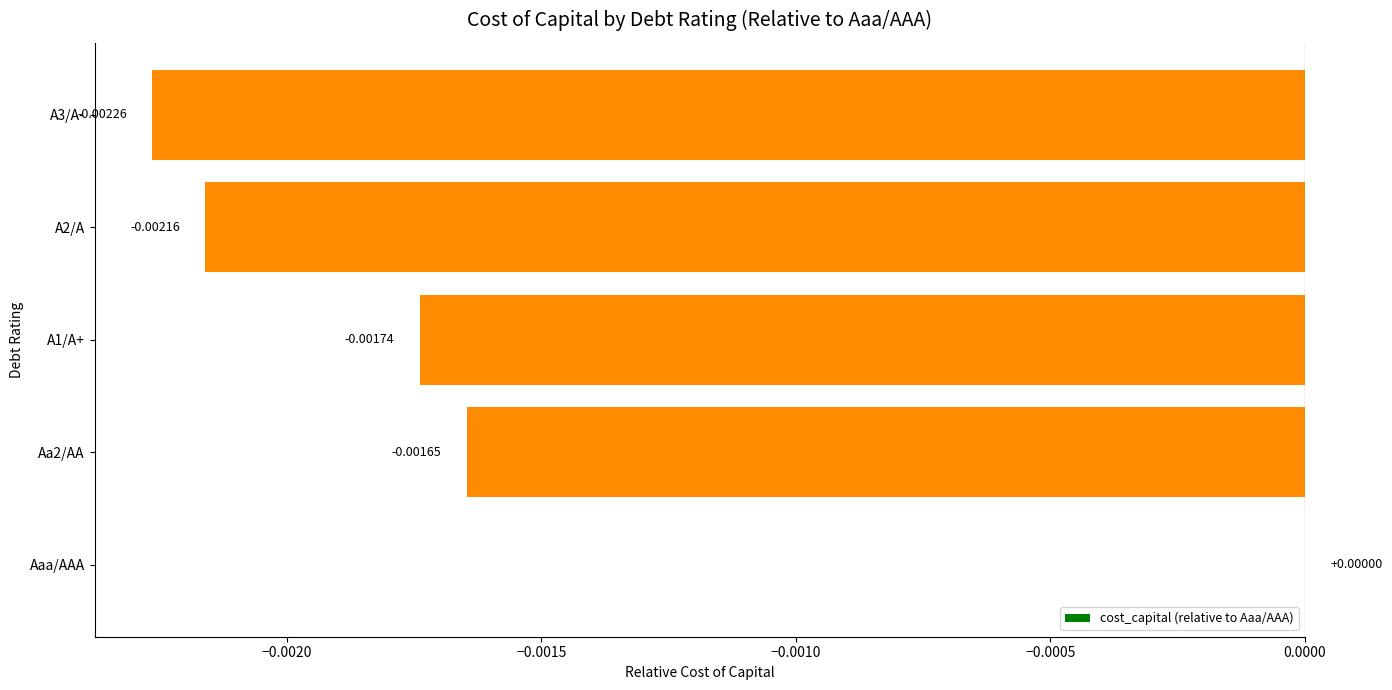

Which has a higher value, A1/A+ or Aaa/AAA?

Aaa/AAA